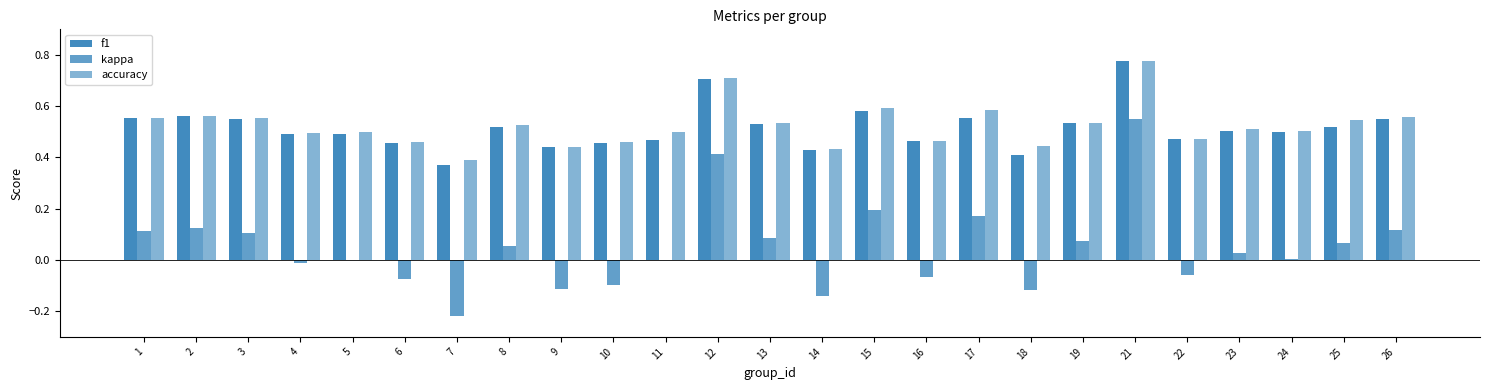

How many categories are shown in the chart?

25